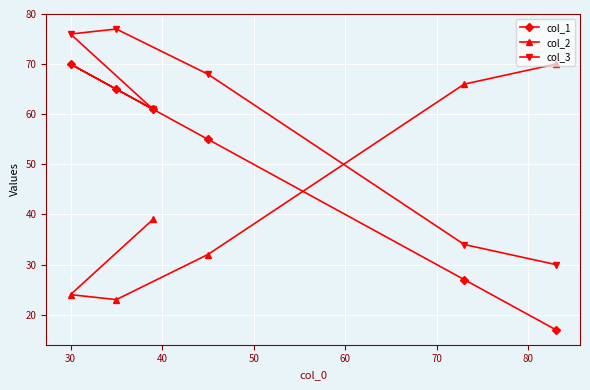

What is the highest value of the col_1 series?

70